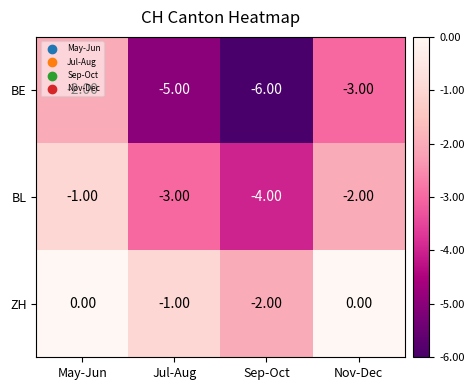

Which series has the largest total across all categories?

ZH